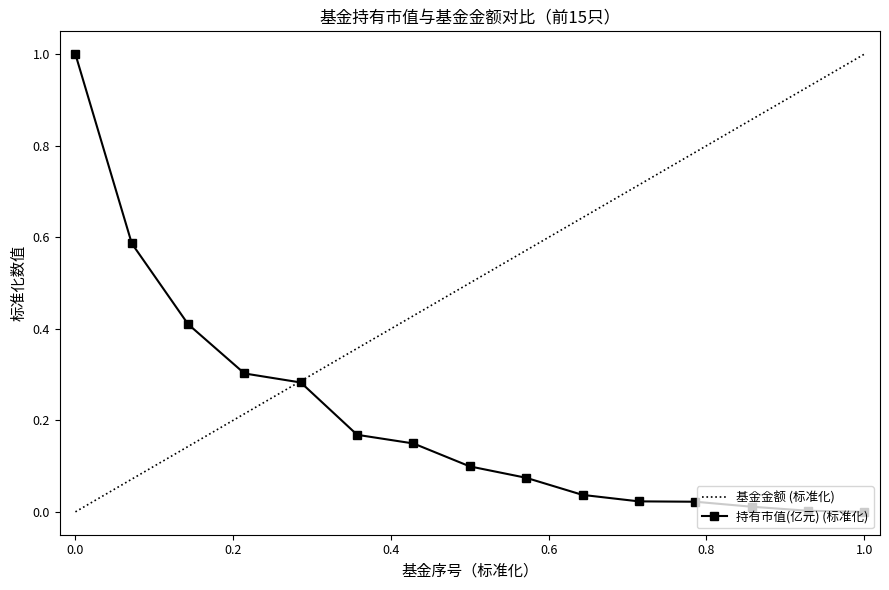

What is the highest value of the 持有市值(亿元) (标准化) series?

1.0